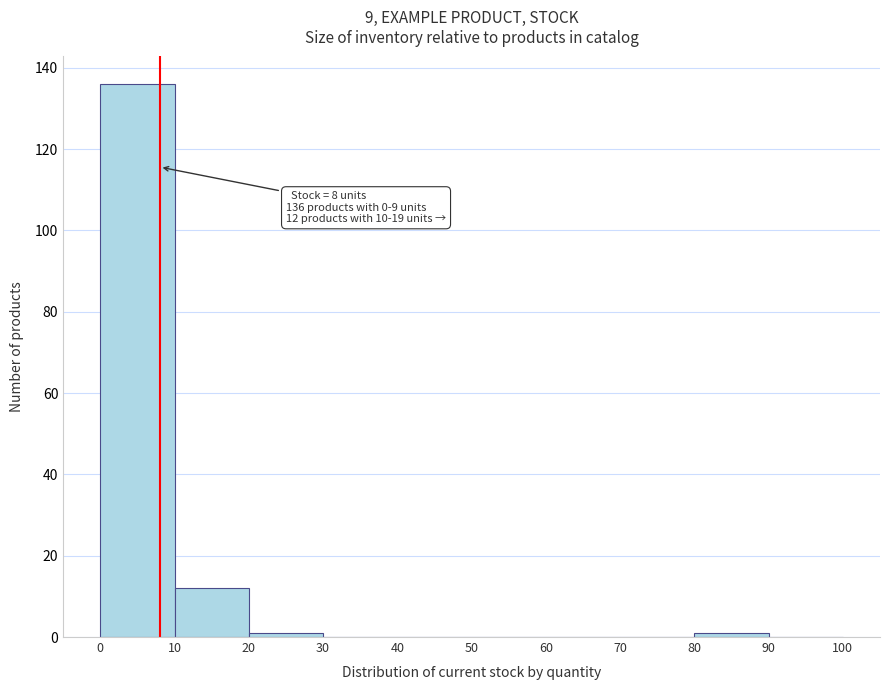

Over which range of the x-axis is the bar tallest?

0 to 10